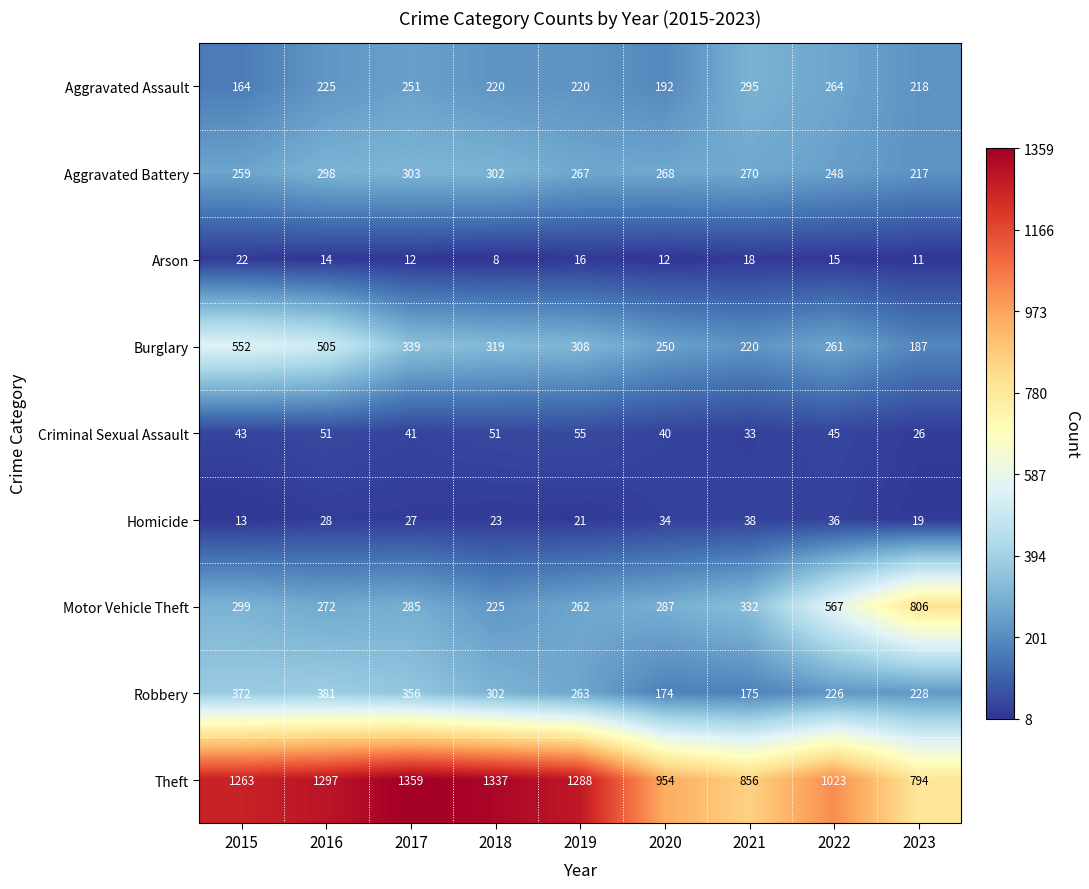

Which series has the largest total across all categories?

Theft